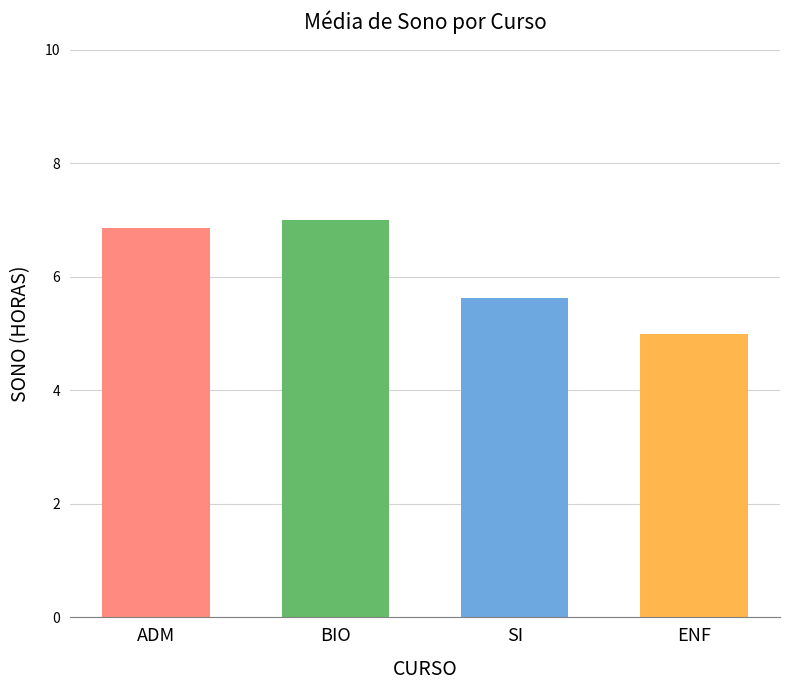

Between BIO and SI, which is larger?

BIO